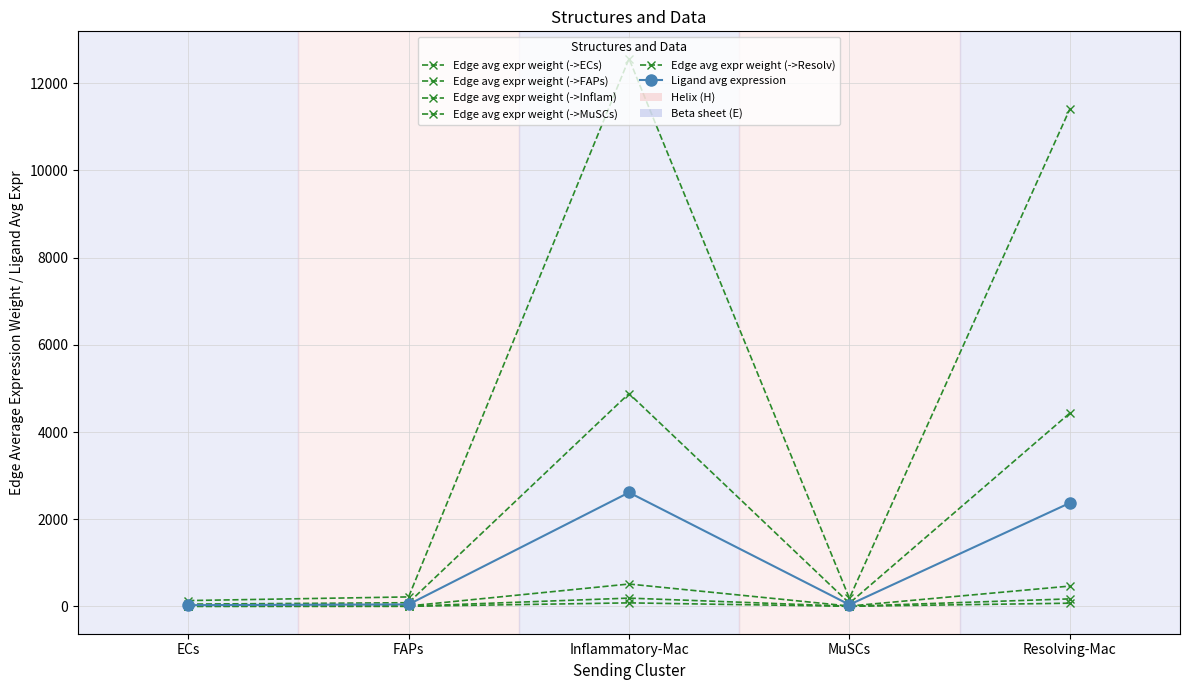

What is the value of the Edge avg expr weight (->FAPs) point at the 5th from the left?

11407.0